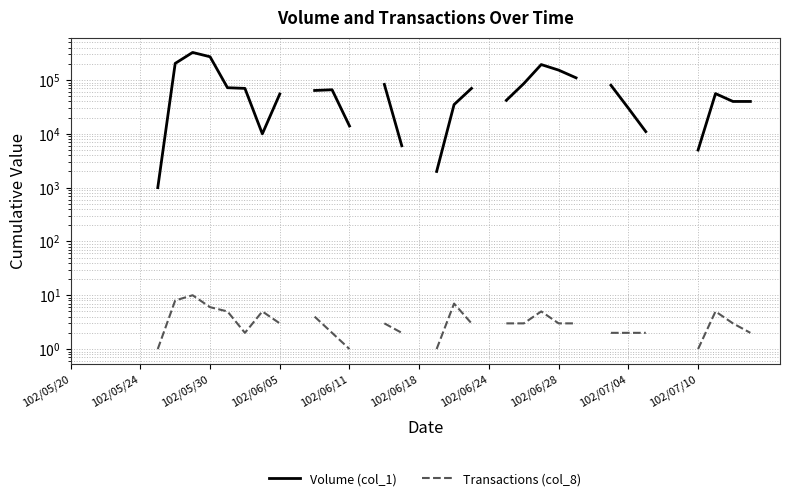

How many values in Transactions (col_8) are above zero?

28